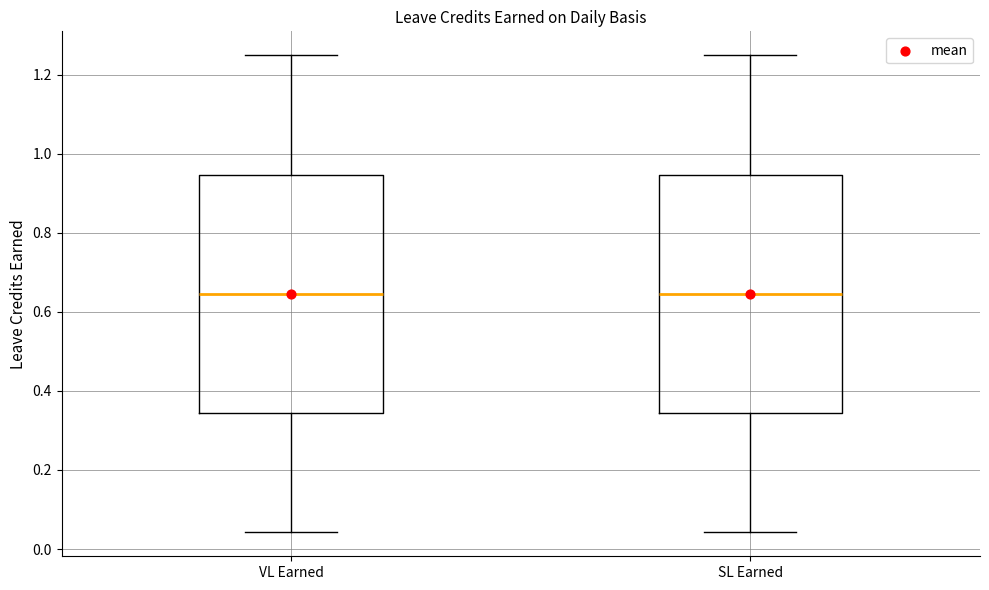

Reading left to right, read every box against the y-axis: the position of its median line, the range the box covers, and the ends of its whiskers. The values are not printed on the chart, so give them approximately, as read against the axis.

VL Earned: median 0.64, box 0.34 to 0.94, whiskers 0.04 to 1.26
SL Earned: median 0.64, box 0.34 to 0.94, whiskers 0.04 to 1.26